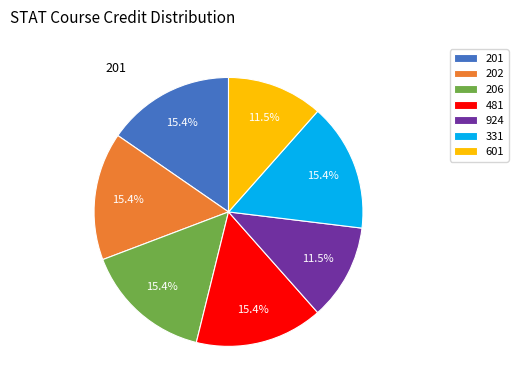

Between 201 and 601, which is larger?

201